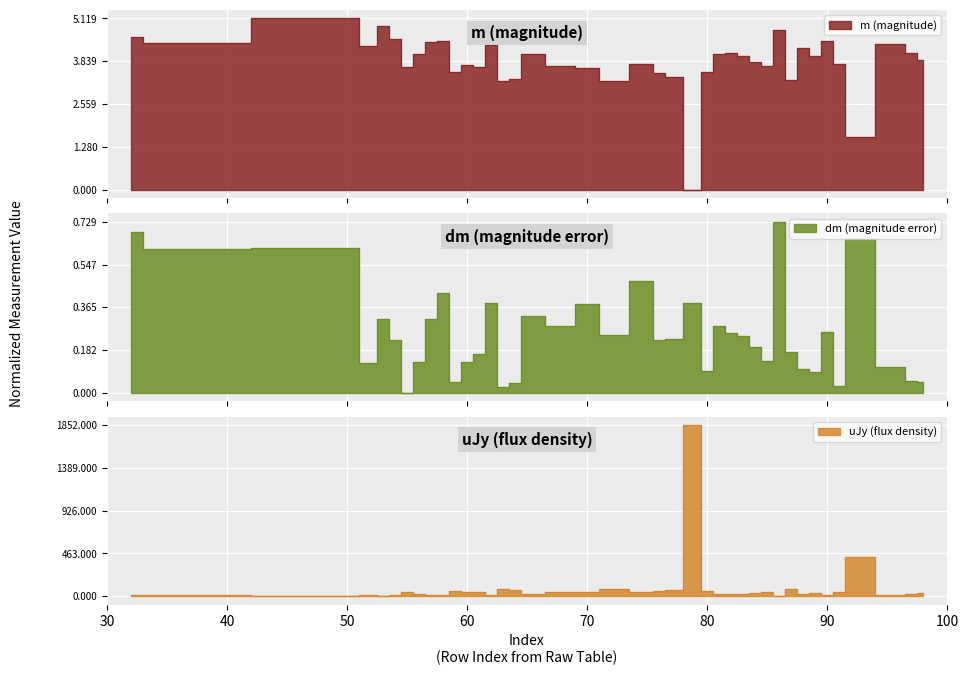

The value of m at 90 is 7.8. True or false?

False